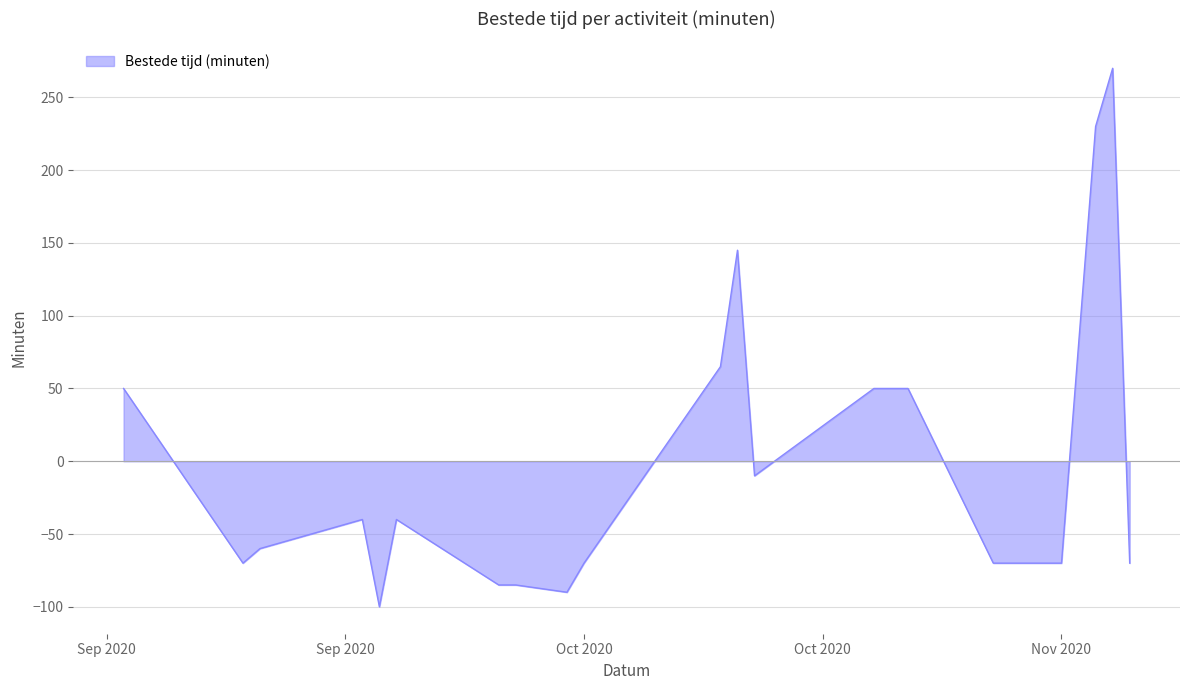

What is the smallest value displayed?

-100